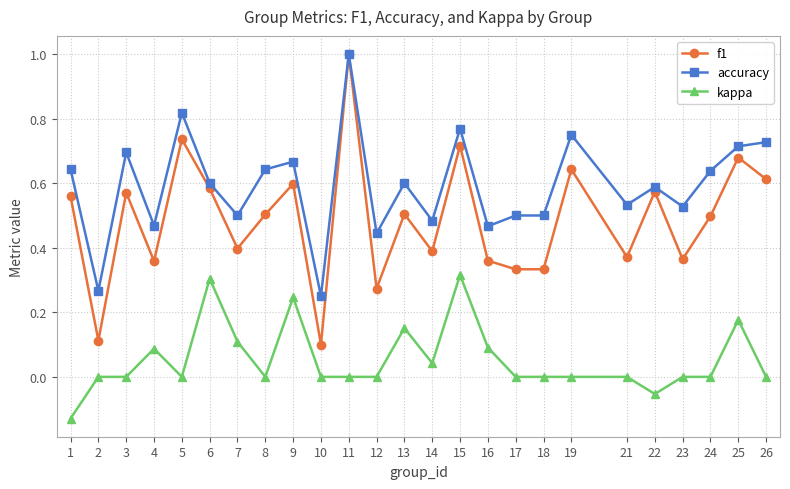

What is the total value across all series at 9?

1.5